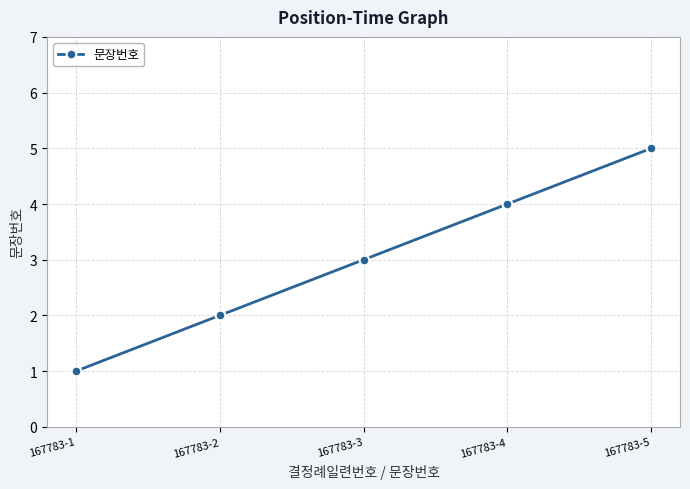

Reading left to right, what are all the values shown in this chart?

167783-1=1	167783-2=2	167783-3=3	167783-4=4	167783-5=5